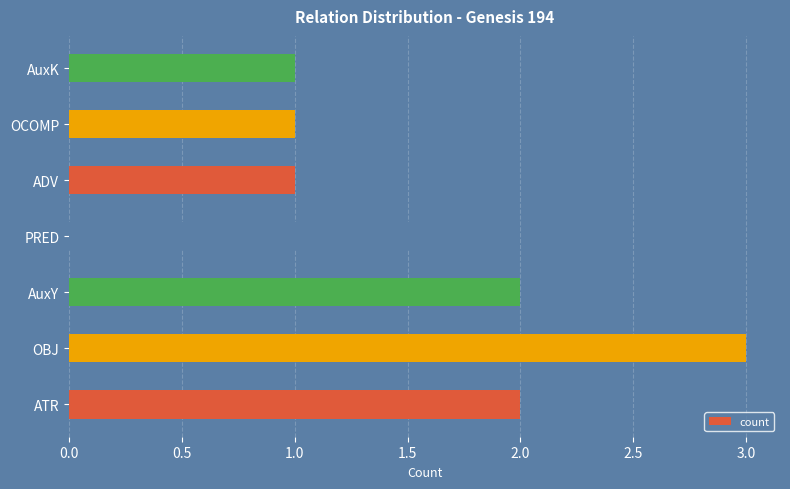

What is the average value?

2